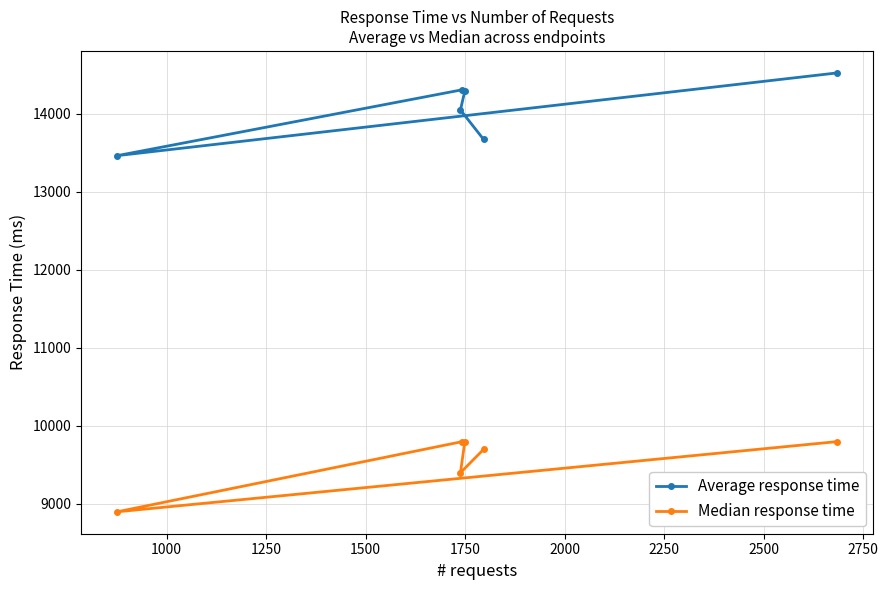

True or false: Average response time and Median response time cross at least once.

False